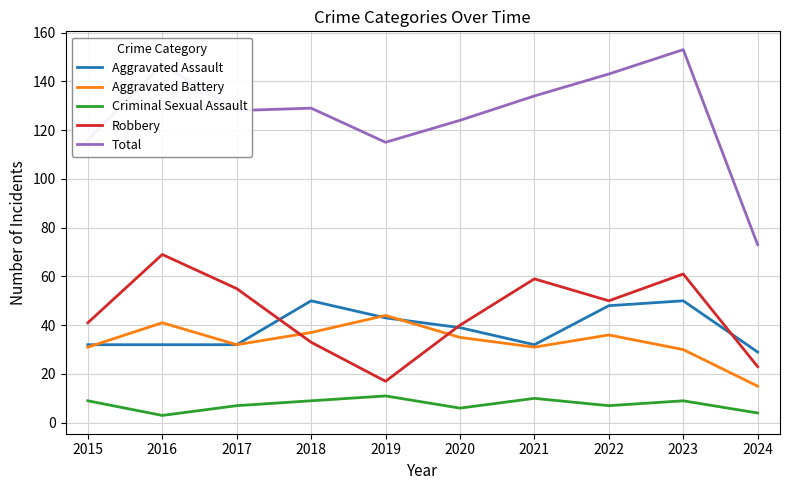

Which series has the largest range (max minus min)?

Total